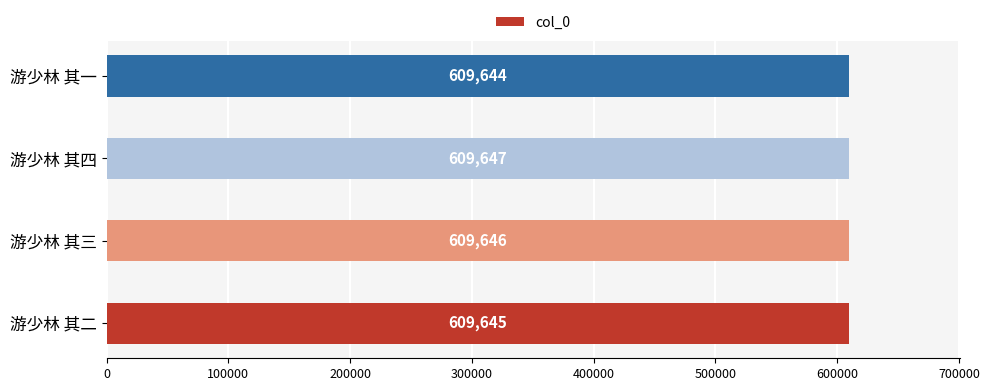

Is it true that the value at 游少林 其二 is 609645?

True